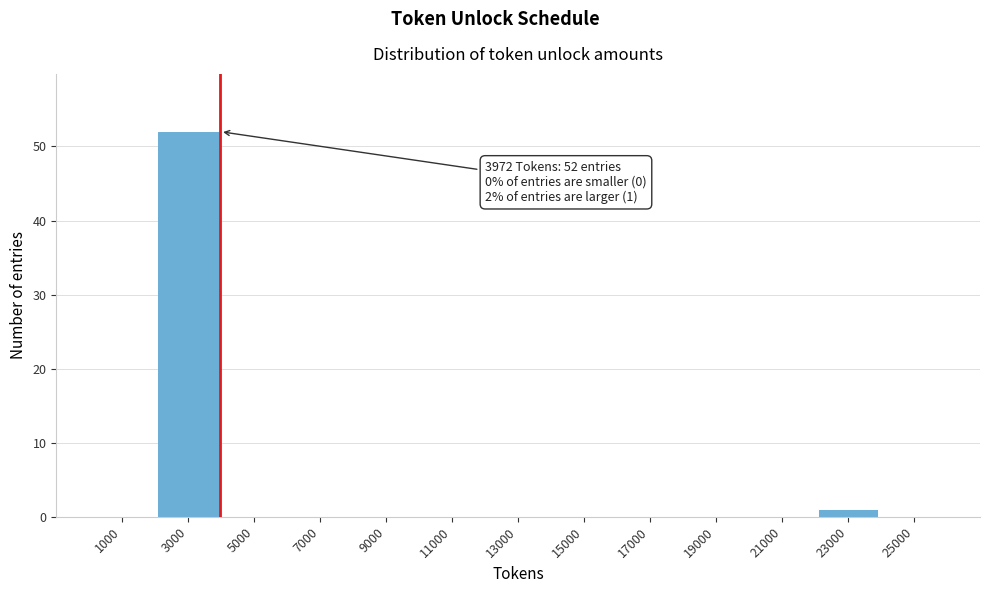

Which range on the x-axis has the tallest bar?

2000 to 4000